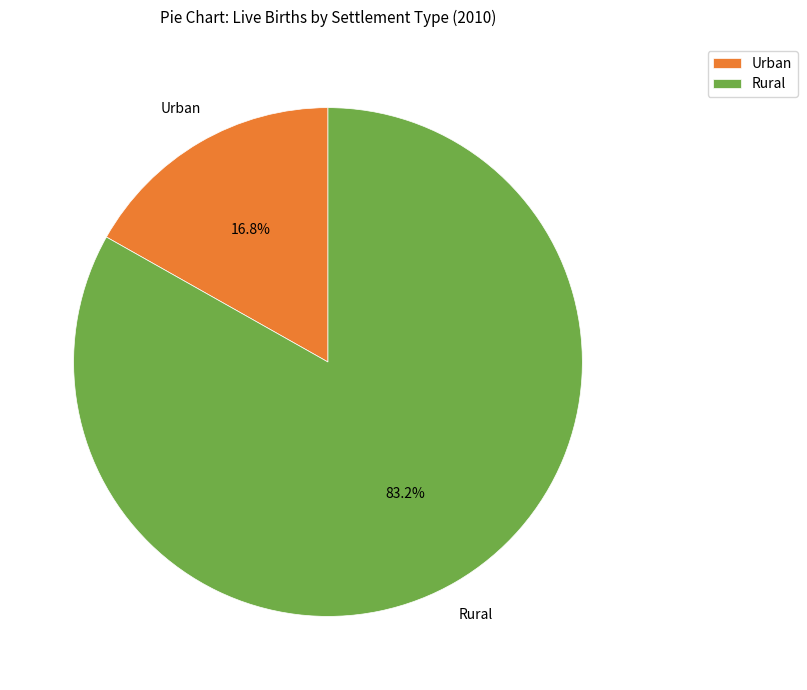

Do Rural and Urban together represent more than half of the pie?

Yes